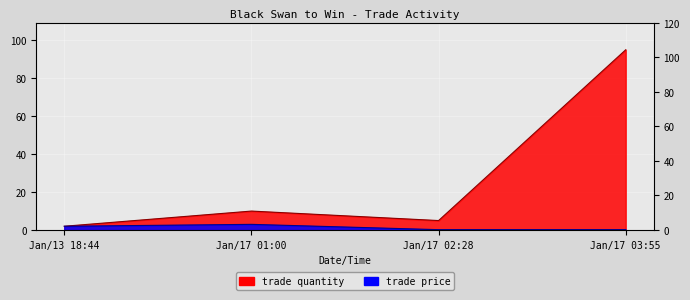

The trade price series shows 0.1 at Jan/17 03:55. True or false?

False